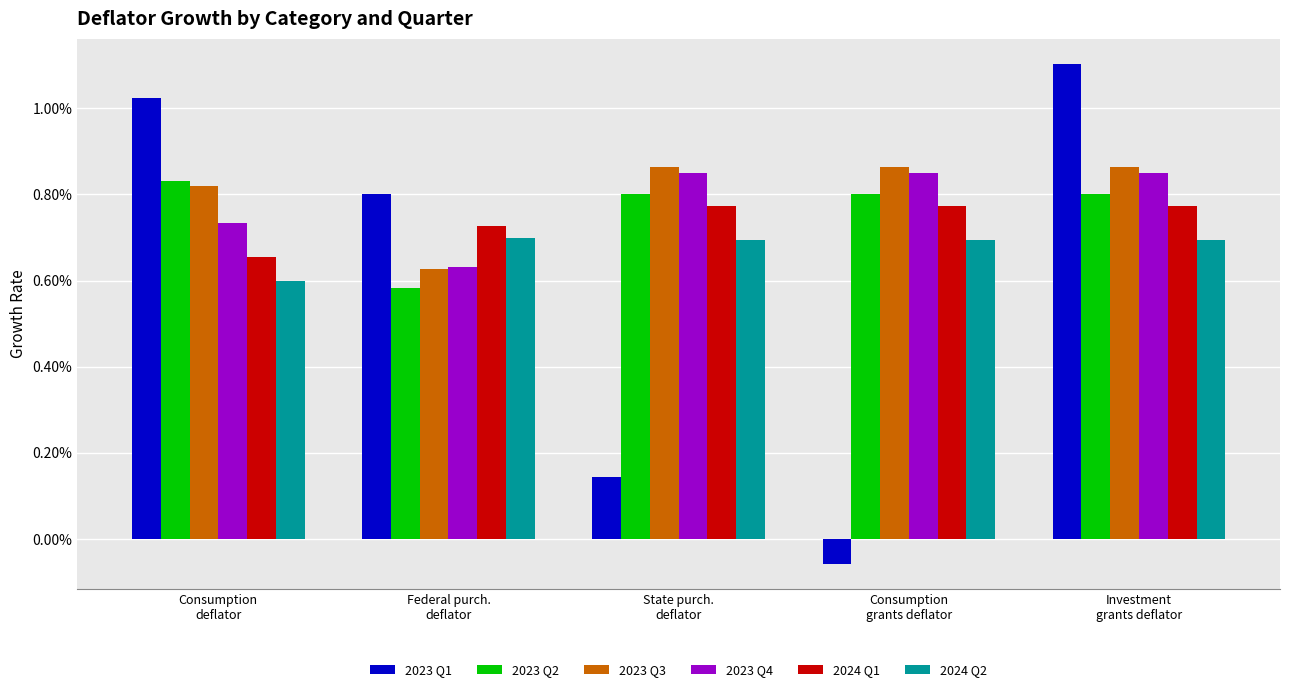

What is the label of the 5th bar from the right?

Consumption
deflator